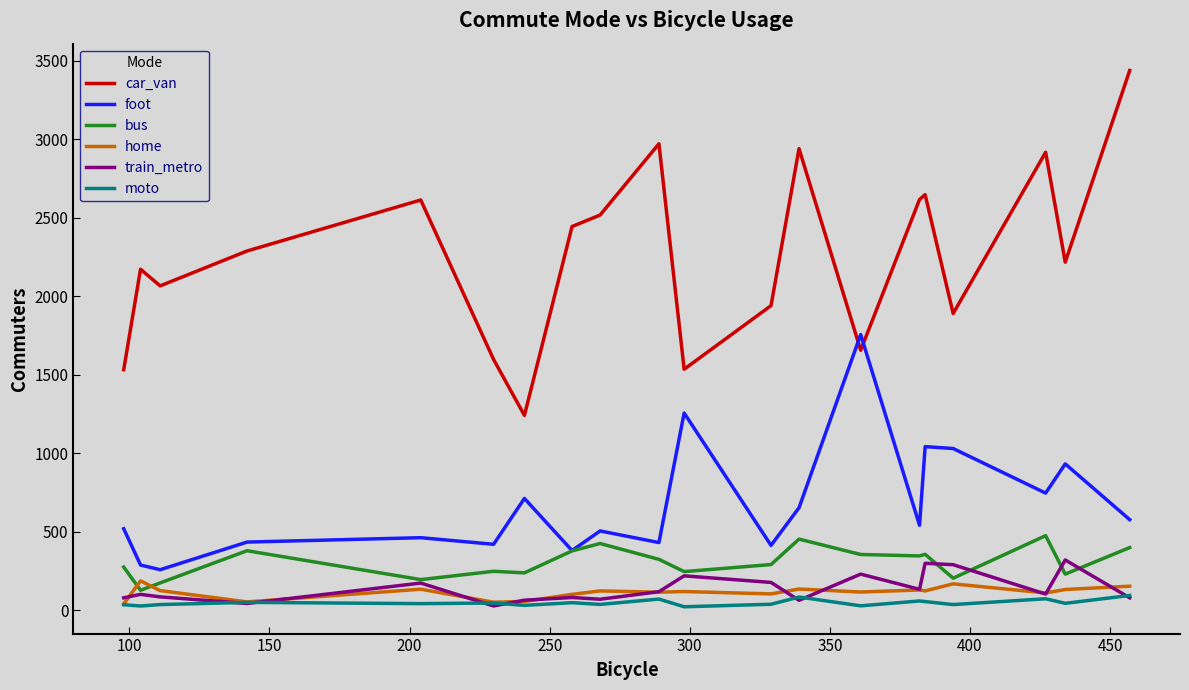

Rank the series by their maximum value, from lowest to highest.

moto, home, train_metro, bus, foot, car_van